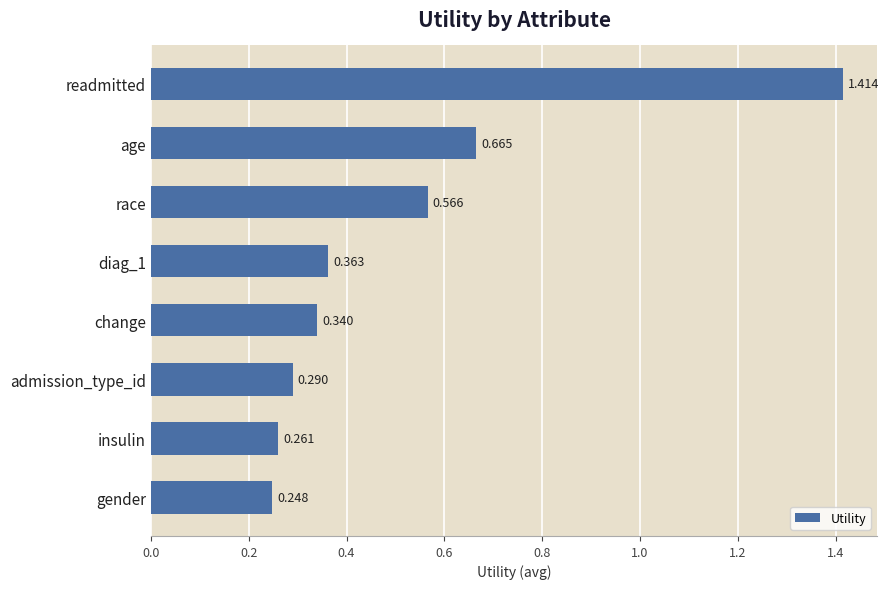

Rank the categories by value from lowest to highest.

gender, insulin, admission_type_id, change, diag_1, race, age, readmitted